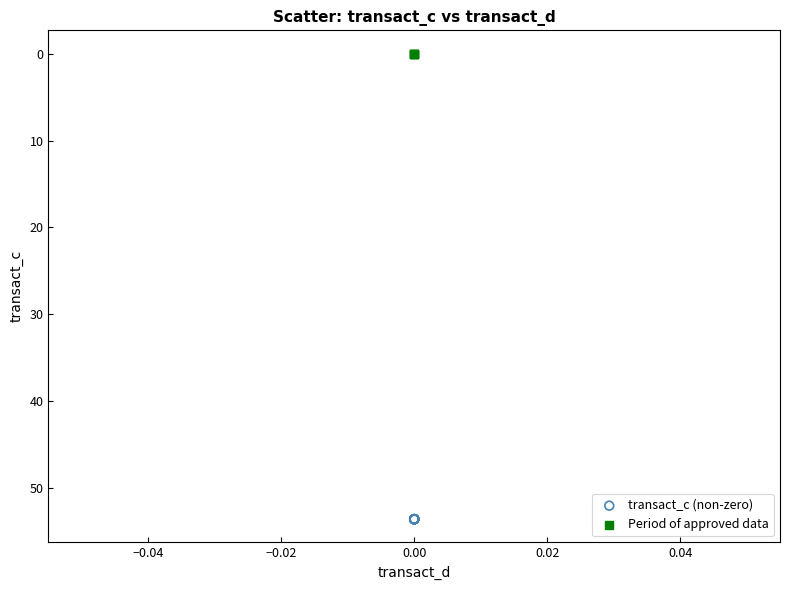

Which series reaches the minimum Y coordinate?

Period of approved data